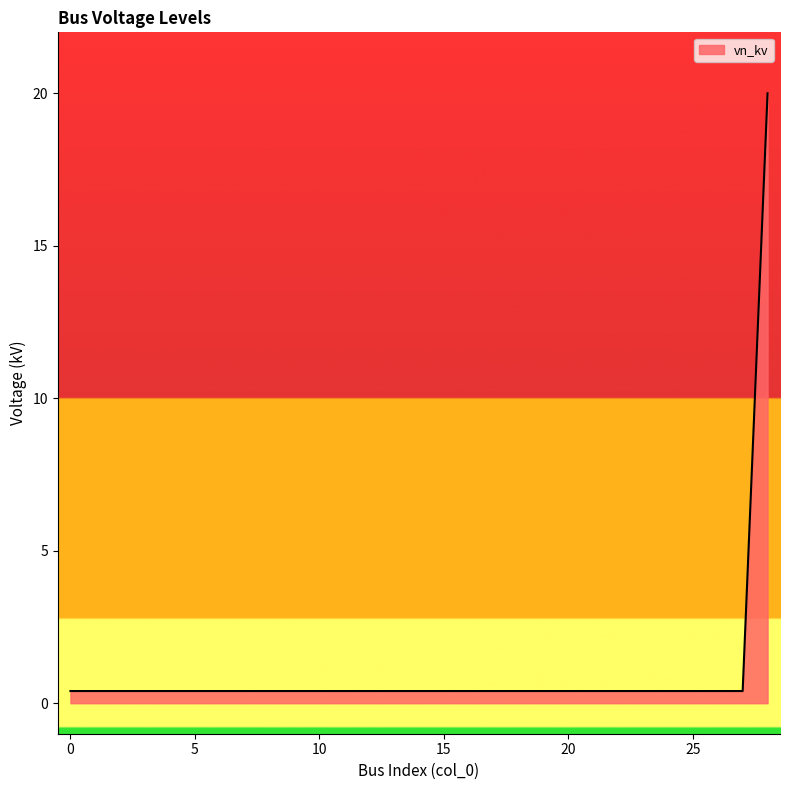

What is the maximum value shown in the chart?

20.0